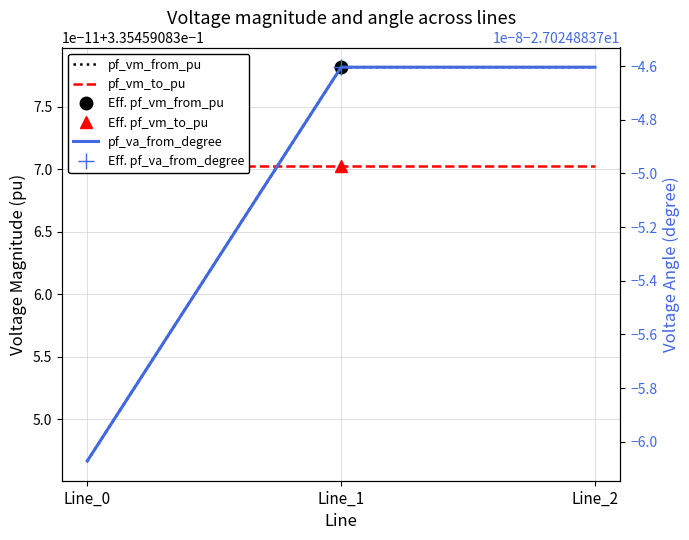

True or false: pf_vm_from_pu has a value of 0.5 at Line_0.

False